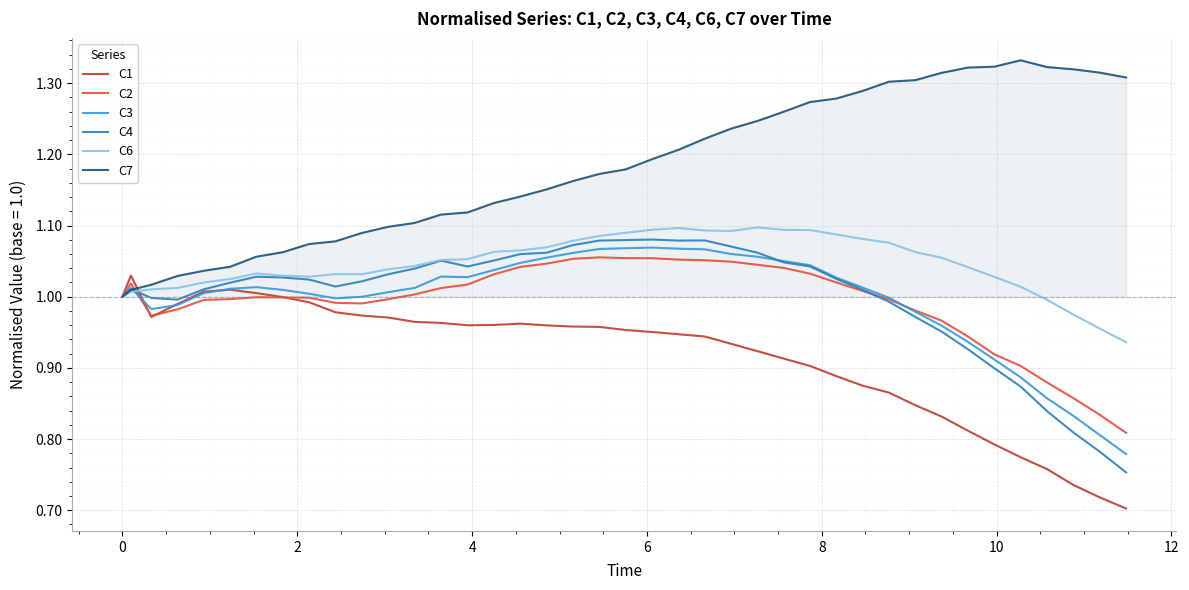

Which series has the widest spread of values?

C7